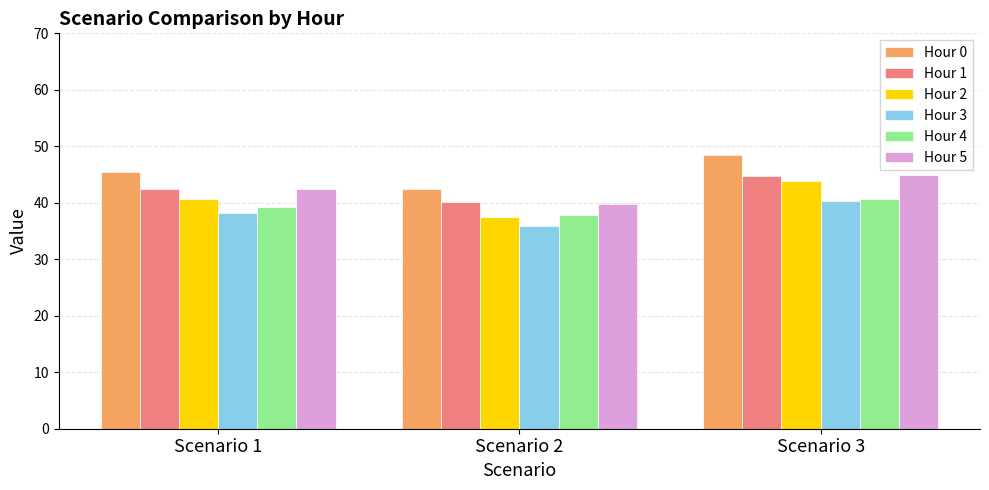

Which series has the largest total across all categories?

Hour 0